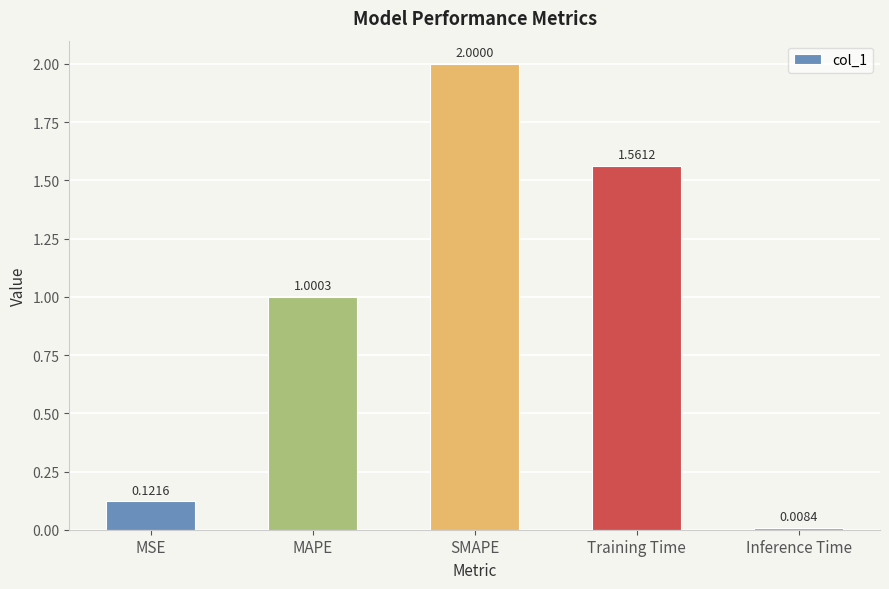

Is it true that the value at MAPE is 0.6?

False